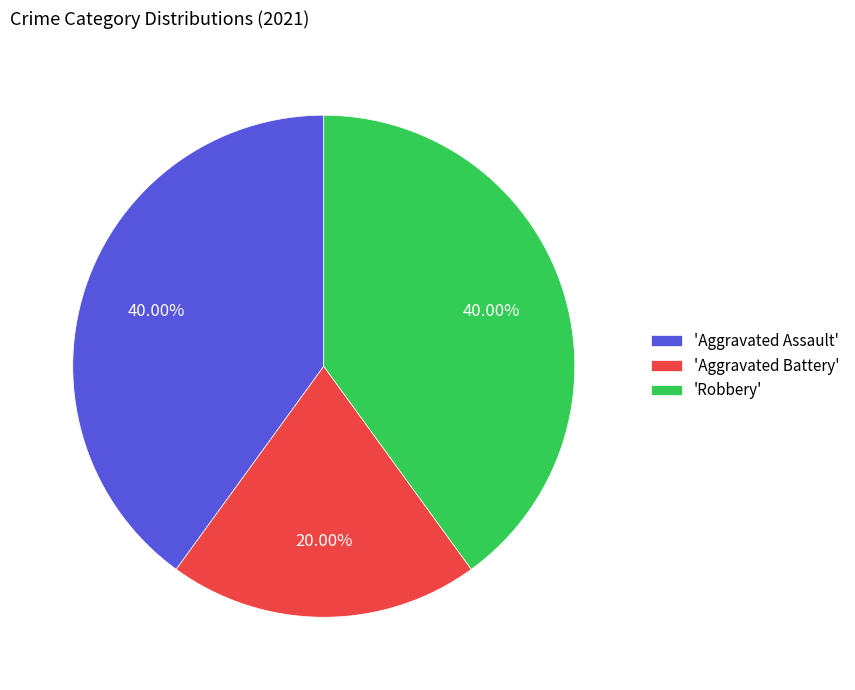

Do 'Aggravated Assault' and 'Robbery' together represent more than half of the pie?

Yes